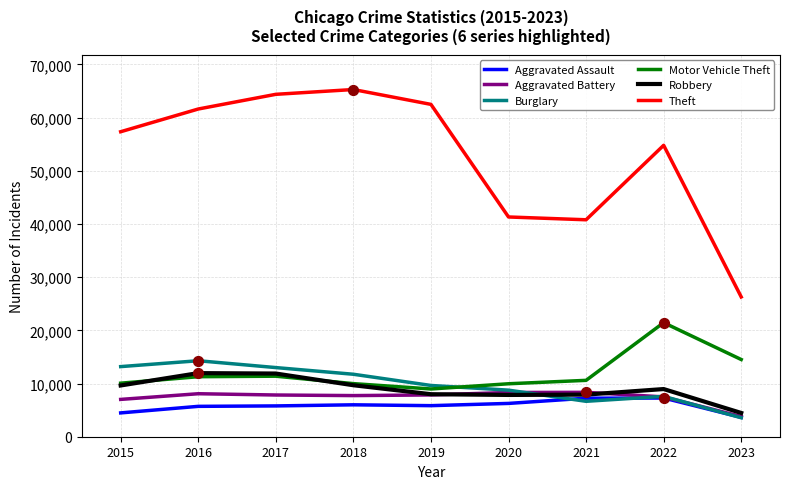

Is the value of Aggravated Assault at 2015 greater than the value of Aggravated Battery at 2016?

No